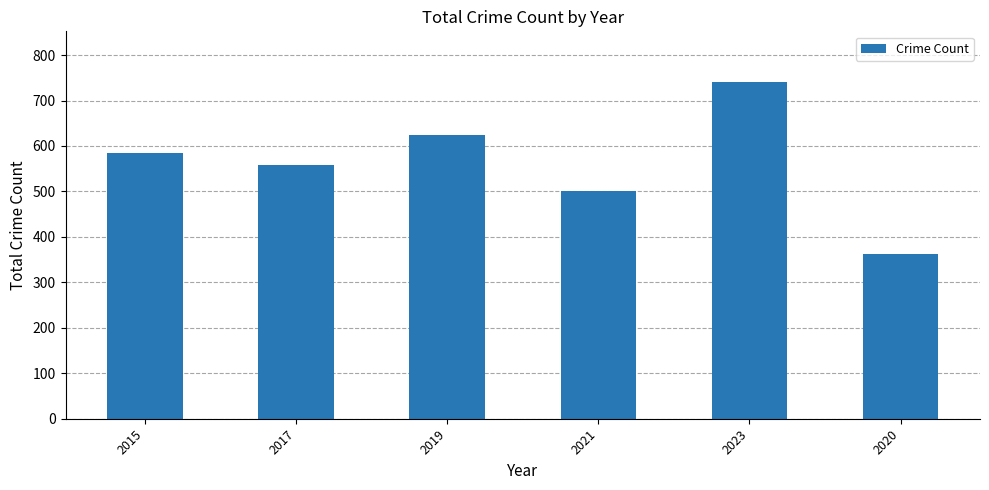

Count the values in the range 500 to 624.

4